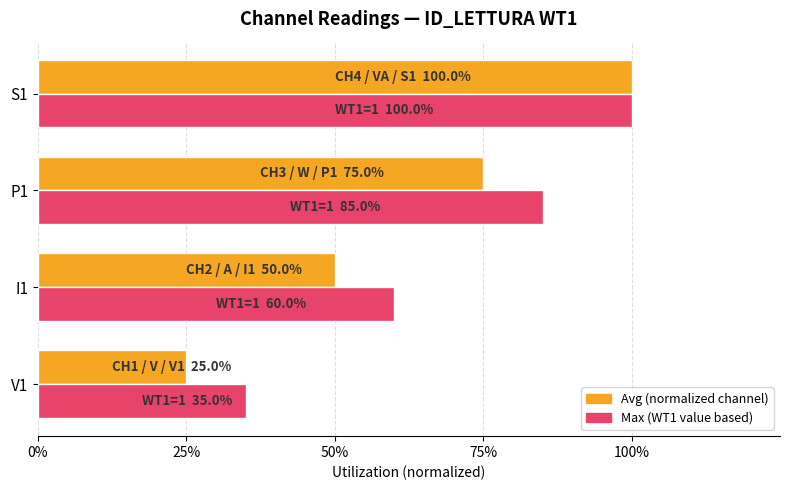

The ID_LETTURA WT1 (avg) series shows 0.2 at V1. True or false?

False